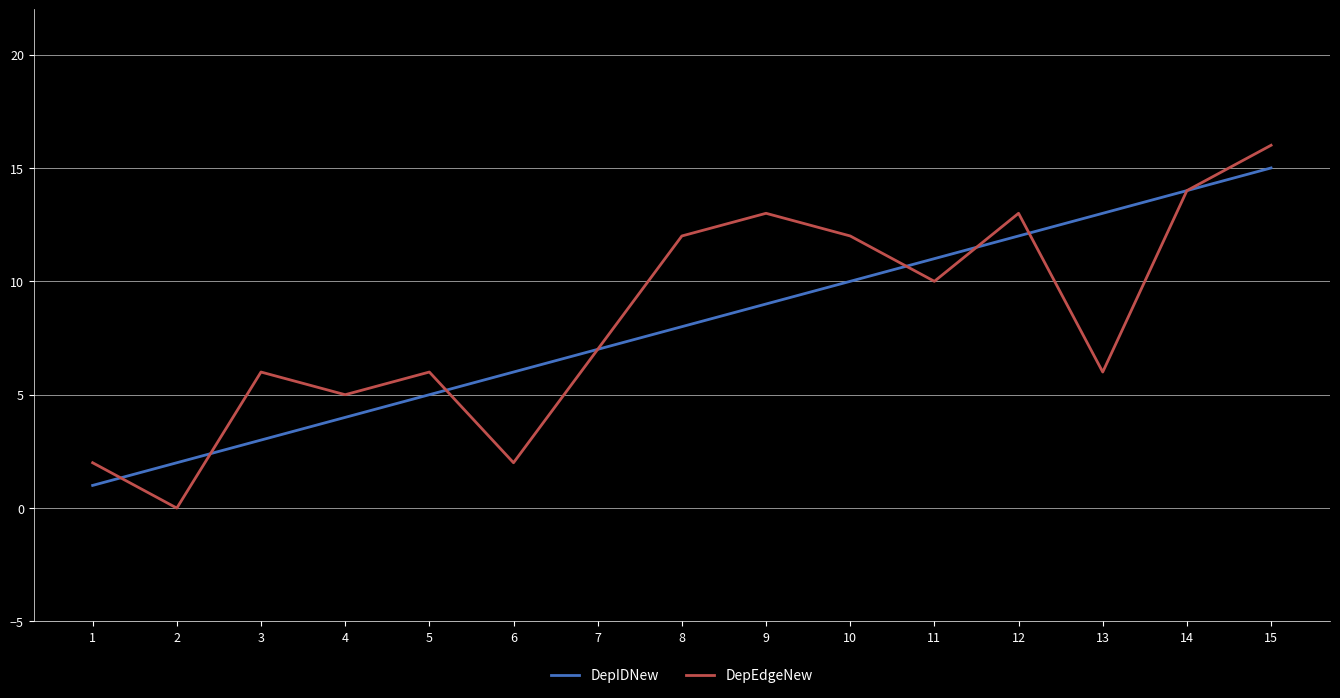

Is it true that DepEdgeNew equals 6 at 13?

True